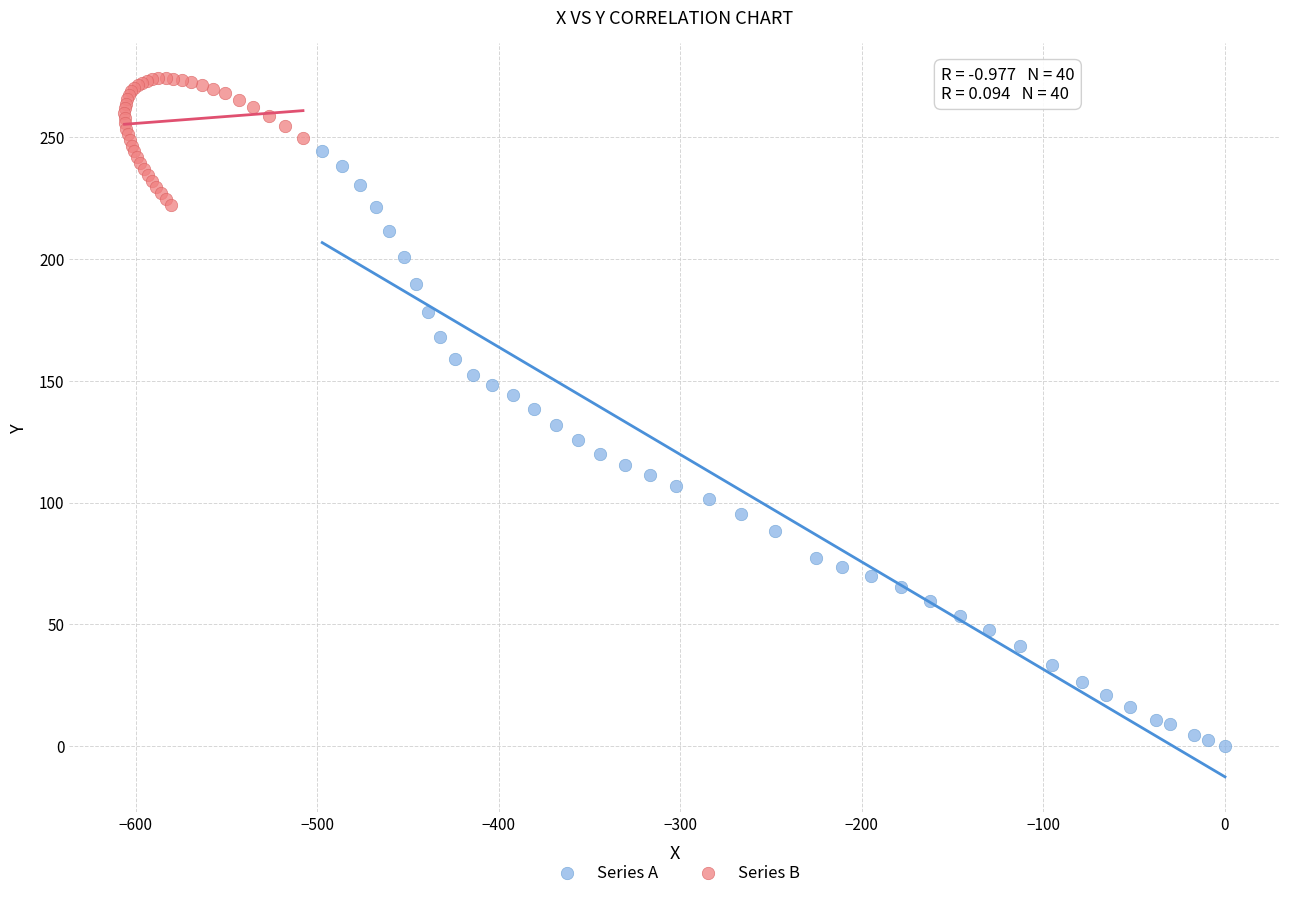

Which series contains the highest Y value?

Series B